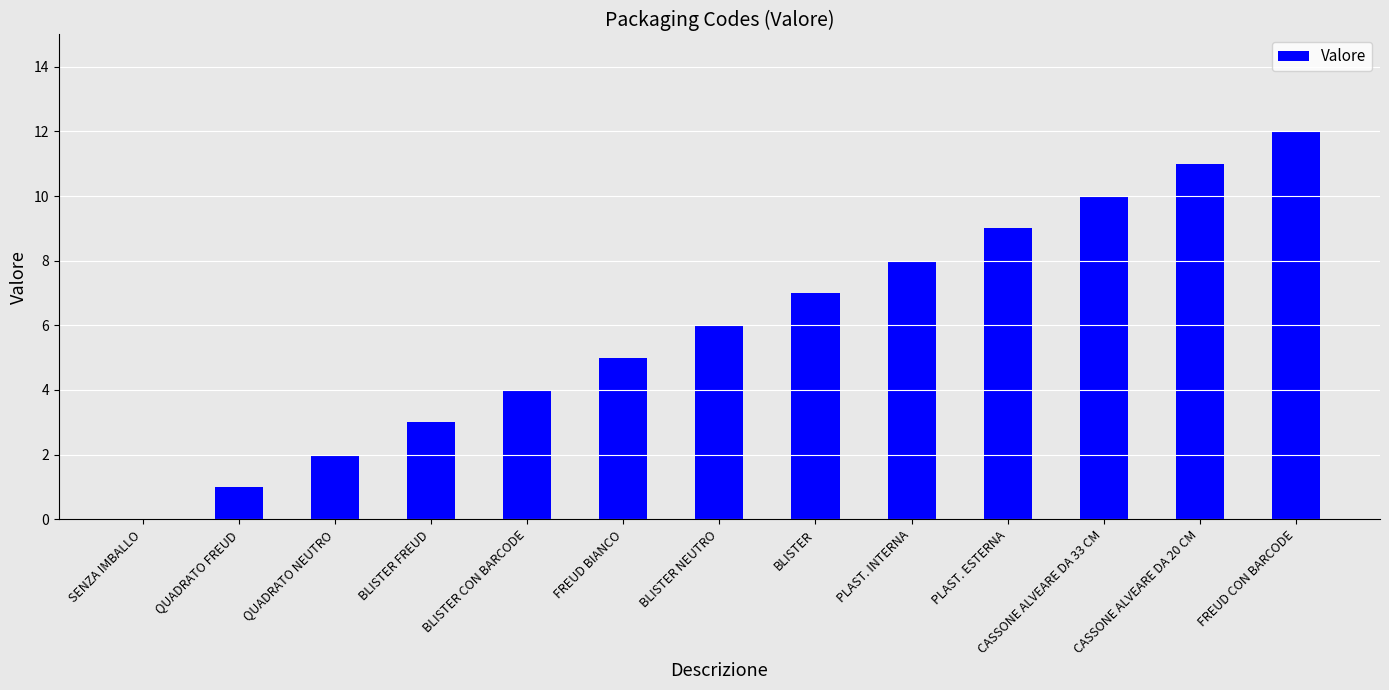

Approximately how many times larger is the value at PLAST. INTERNA compared to QUADRATO FREUD?

8.0